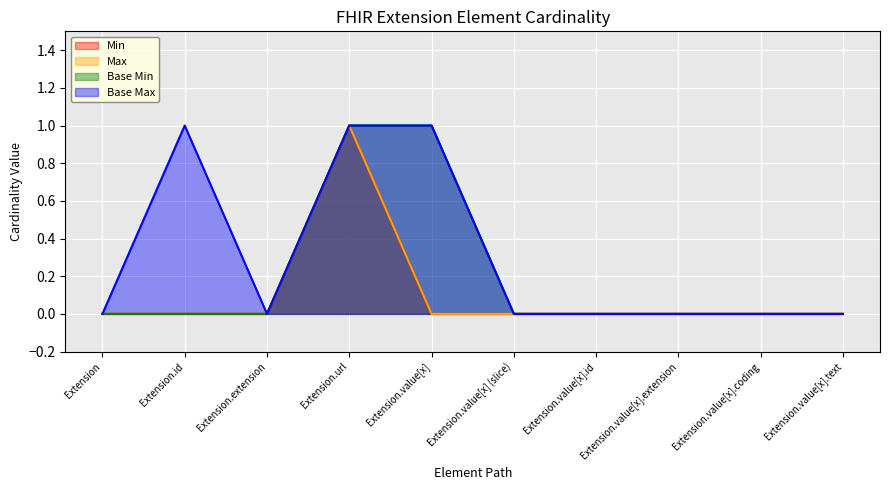

Reading left to right, what are all the values shown in this chart?

Min: Extension=0	Extension.id=0	Extension.extension=0	Extension.url=1	Extension.value[x]=0	Extension.value[x] (slice)=0	Extension.value[x].id=0	Extension.value[x].extension=0	Extension.value[x].coding=0	Extension.value[x].text=0
Max: Extension=0	Extension.id=0	Extension.extension=0	Extension.url=1	Extension.value[x]=0	Extension.value[x] (slice)=0	Extension.value[x].id=0	Extension.value[x].extension=0	Extension.value[x].coding=0	Extension.value[x].text=0
Base Min: Extension=0	Extension.id=0	Extension.extension=0	Extension.url=1	Extension.value[x]=1	Extension.value[x] (slice)=0	Extension.value[x].id=0	Extension.value[x].extension=0	Extension.value[x].coding=0	Extension.value[x].text=0
Base Max: Extension=0	Extension.id=1	Extension.extension=0	Extension.url=1	Extension.value[x]=1	Extension.value[x] (slice)=0	Extension.value[x].id=0	Extension.value[x].extension=0	Extension.value[x].coding=0	Extension.value[x].text=0